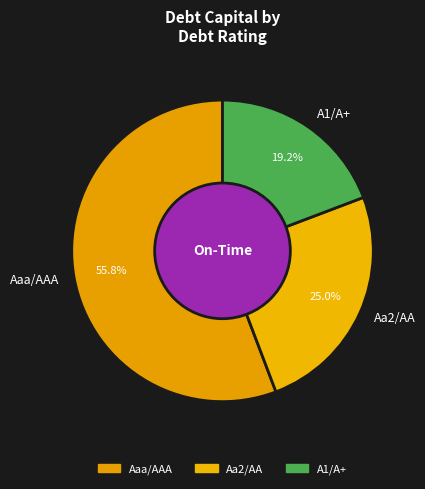

To the nearest percent, what portion does Aaa/AAA represent?

56%